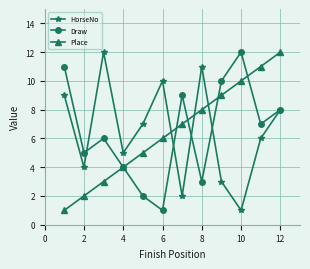

Does the chart display data point markers on the line(s)?

Yes